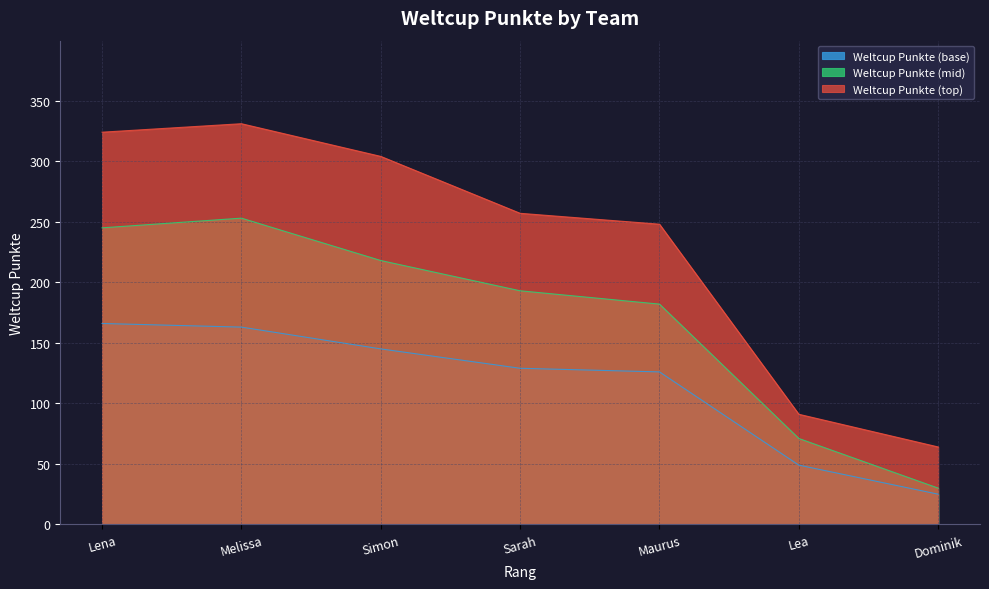

At which label does the data first exceed 129?

Lena